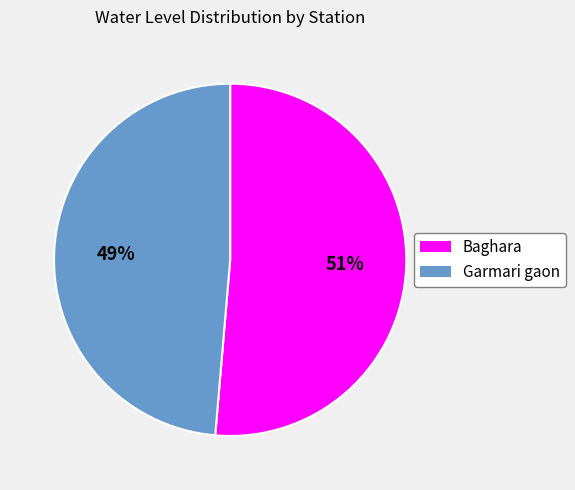

Is there any slice that represents more than half of the pie?

Yes